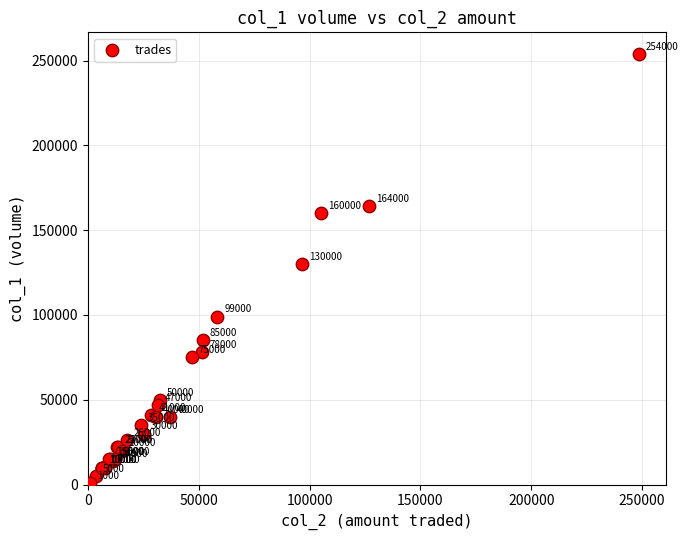

What Y value in the scatter plot is closest to 127500?

130000